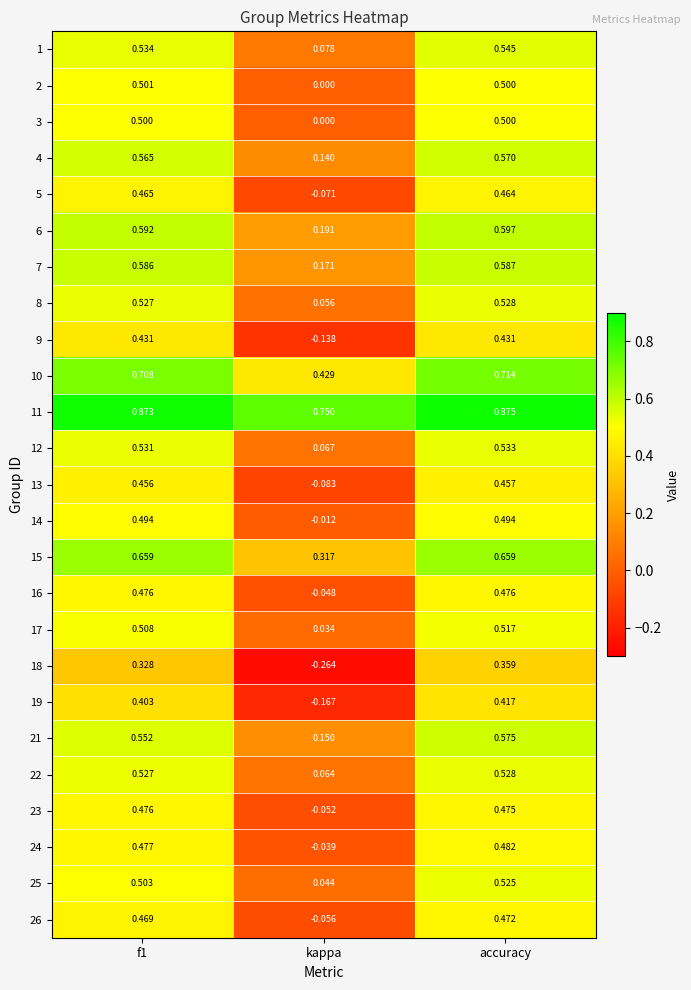

At which label is 5 closest to 0?

kappa